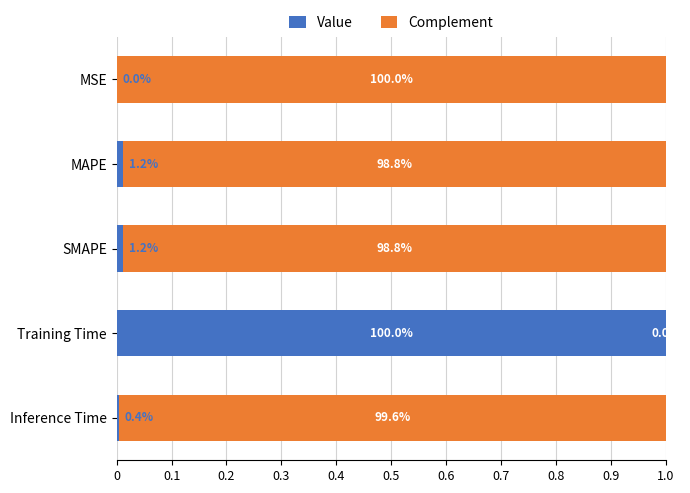

What is the average value of the Complement series?

0.8